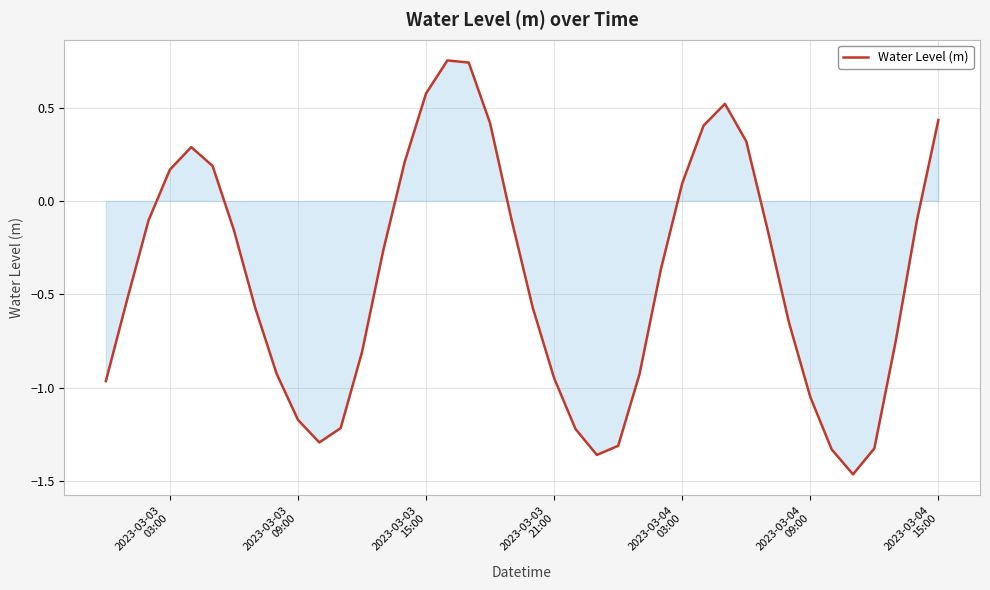

What is the difference between the maximum and minimum values?

2.2